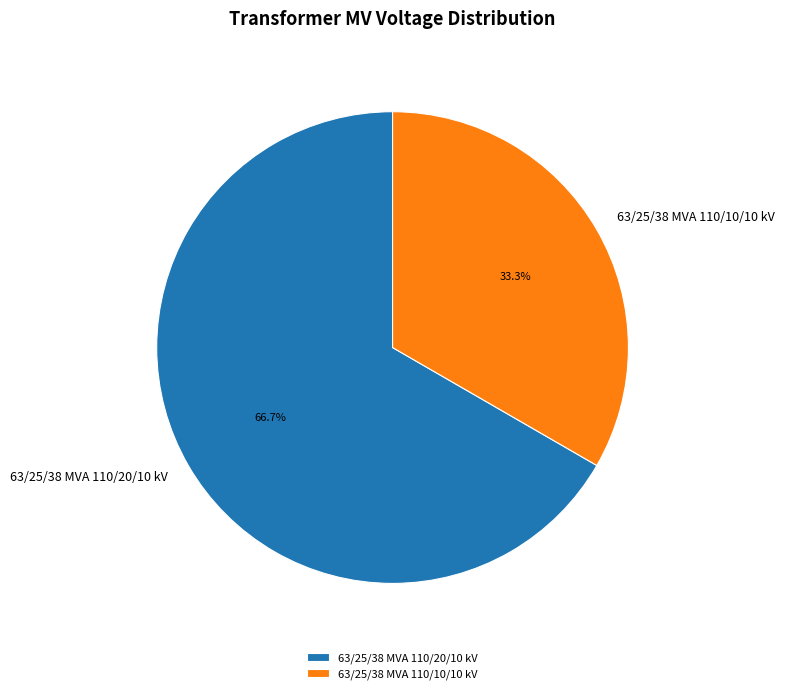

Which slice is the largest?

63/25/38 MVA 110/20/10 kV